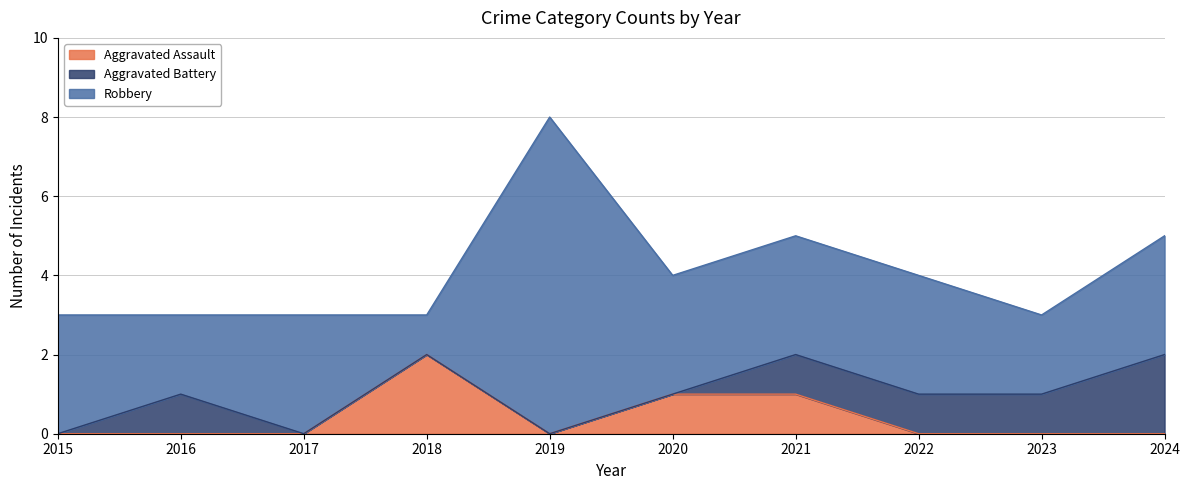

What is the greatest value displayed?

8